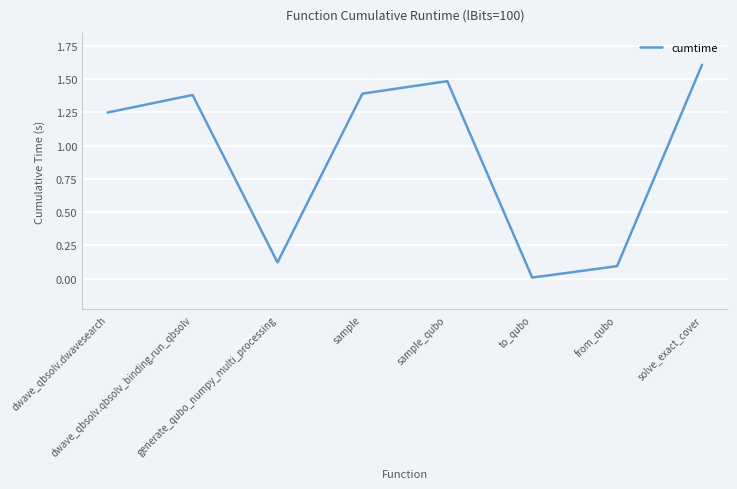

True or false: there are more than 0 points higher than both neighbors.

True